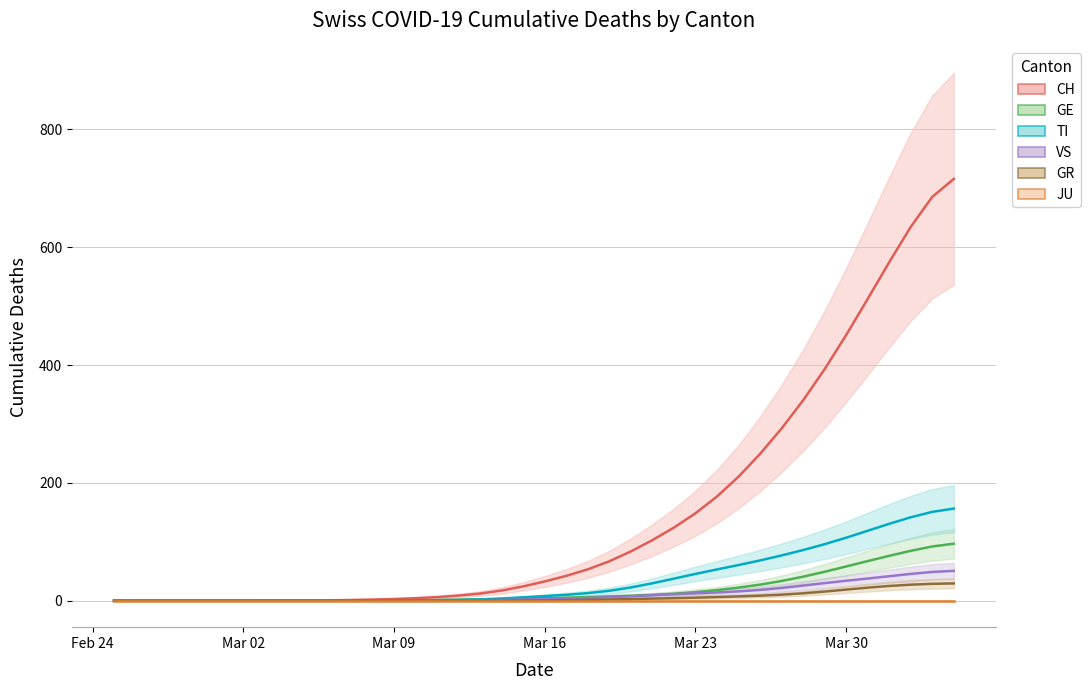

The value of TI at 2020-03-08 is 0.1. True or false?

False